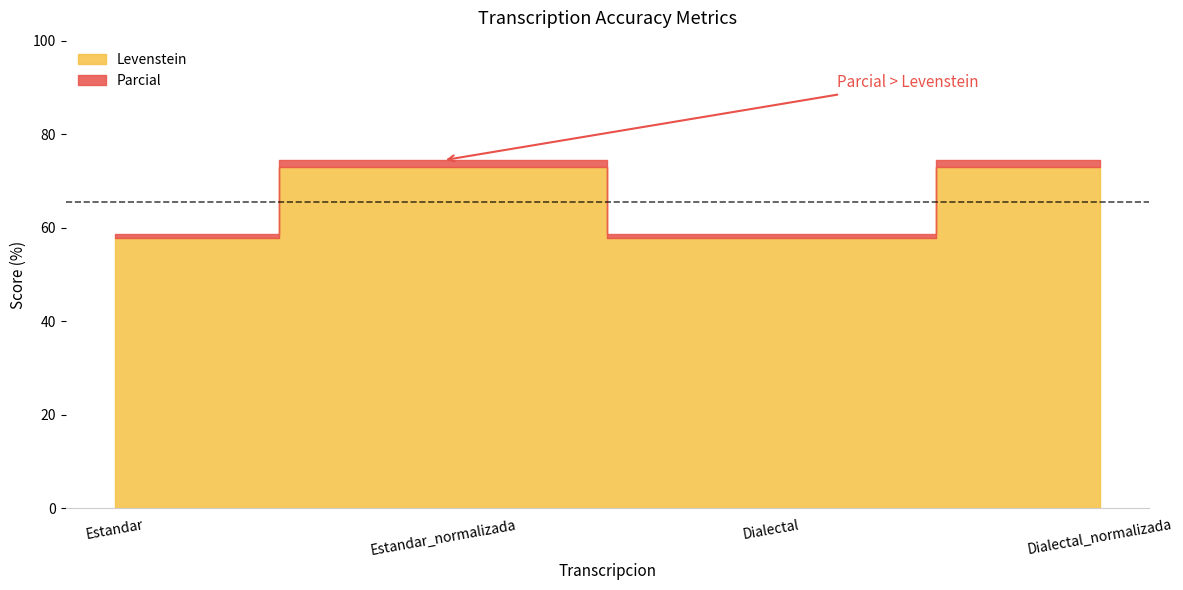

Where is the first local maximum for Parcial?

Estandar_normalizada